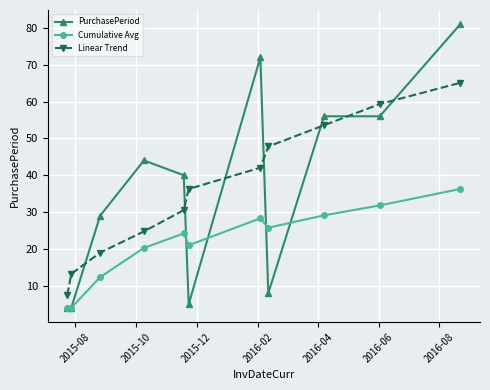

Which series has the widest spread of values?

PurchasePeriod